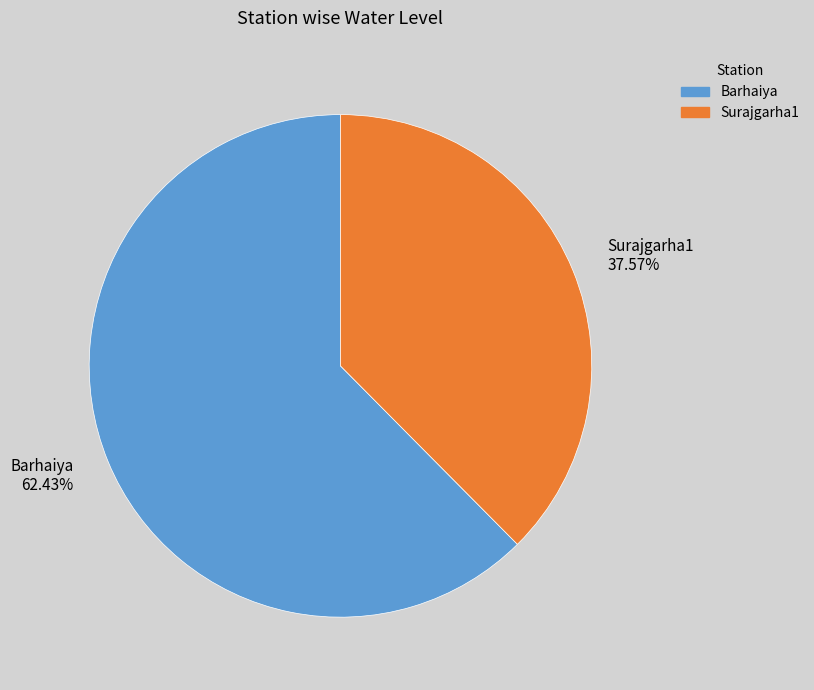

Rank the categories by value from highest to lowest.

Barhaiya, Surajgarha1